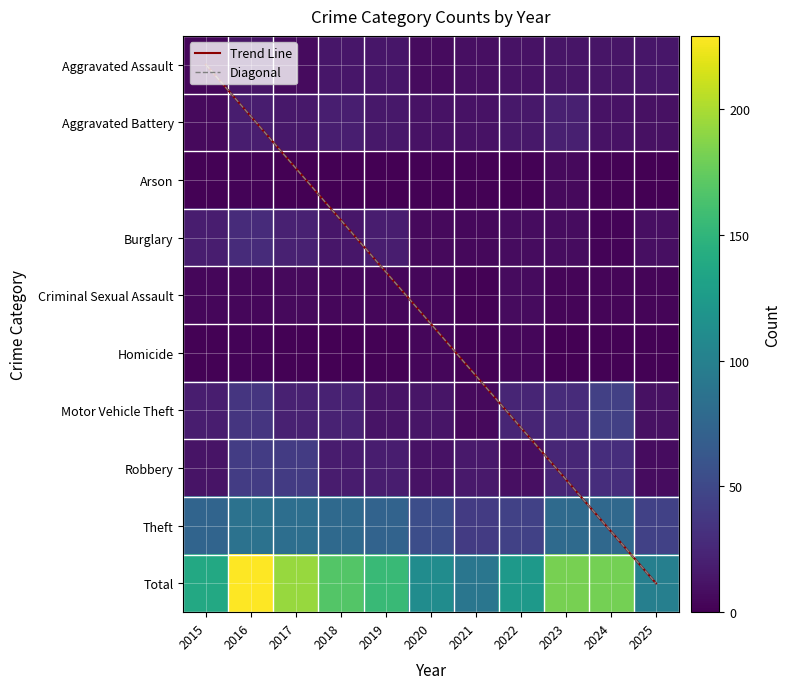

What is the difference between the Theft values at 2022 and 2019?

29